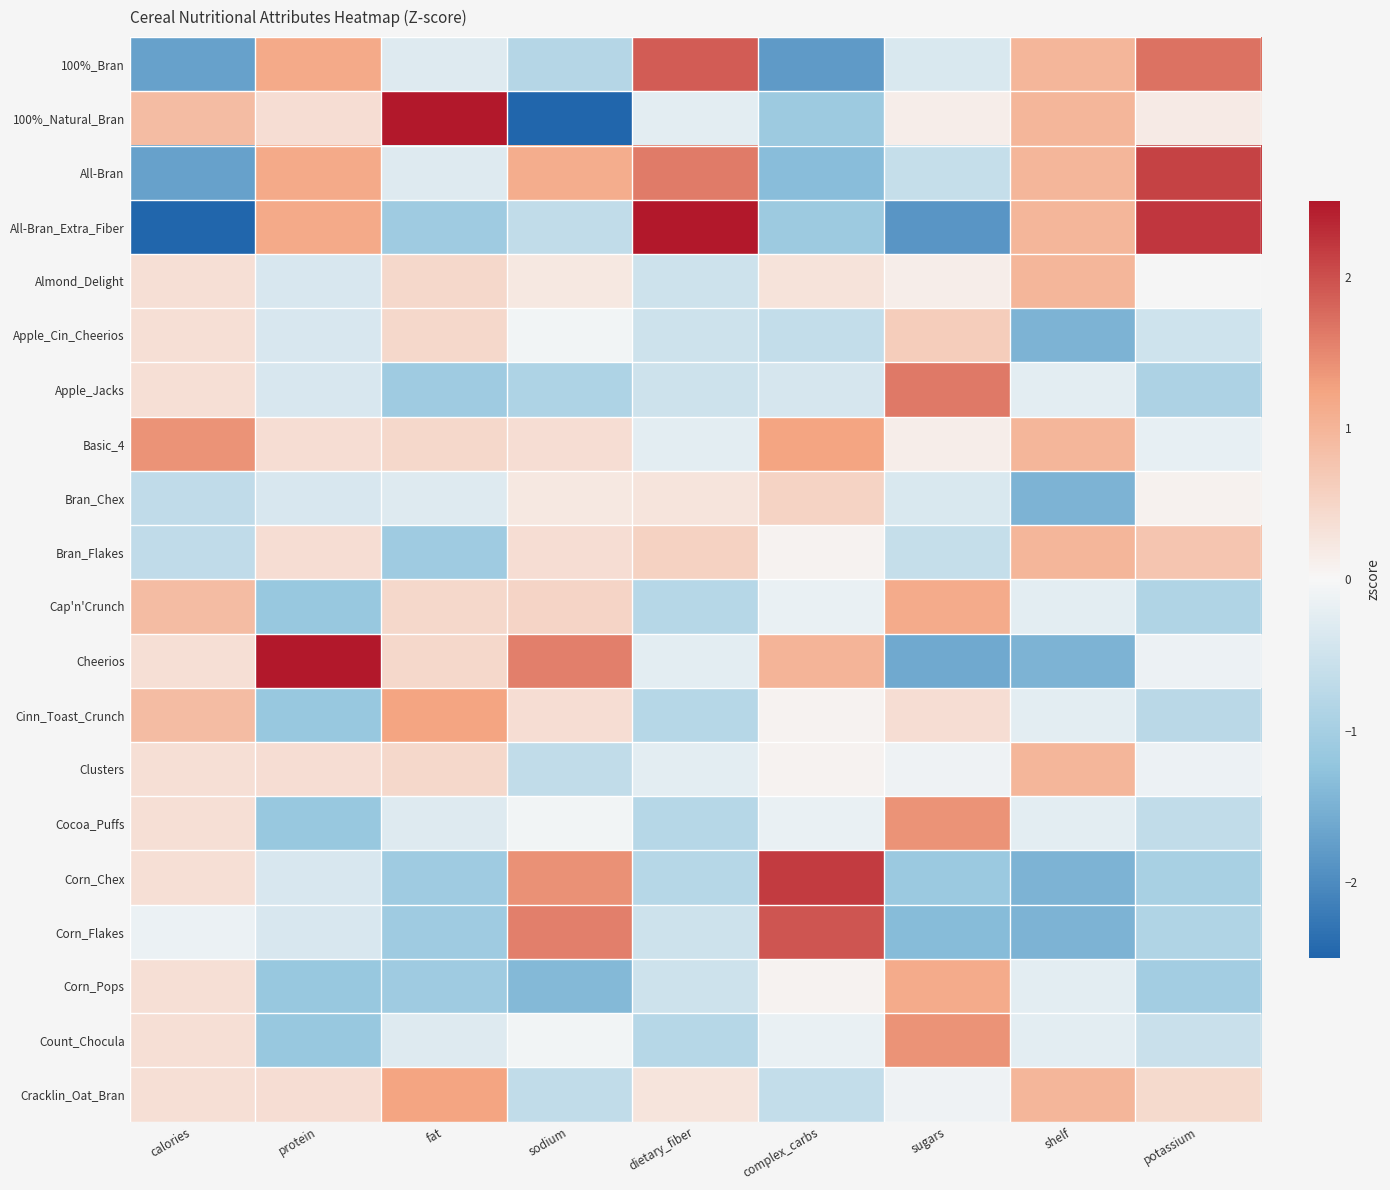

Is it true that Corn_Chex equals -0.6 at sugars?

False